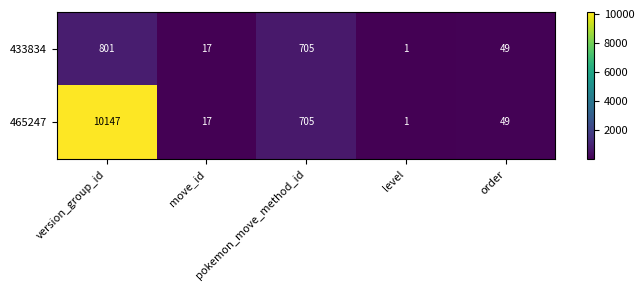

Which series has the widest spread of values?

465247